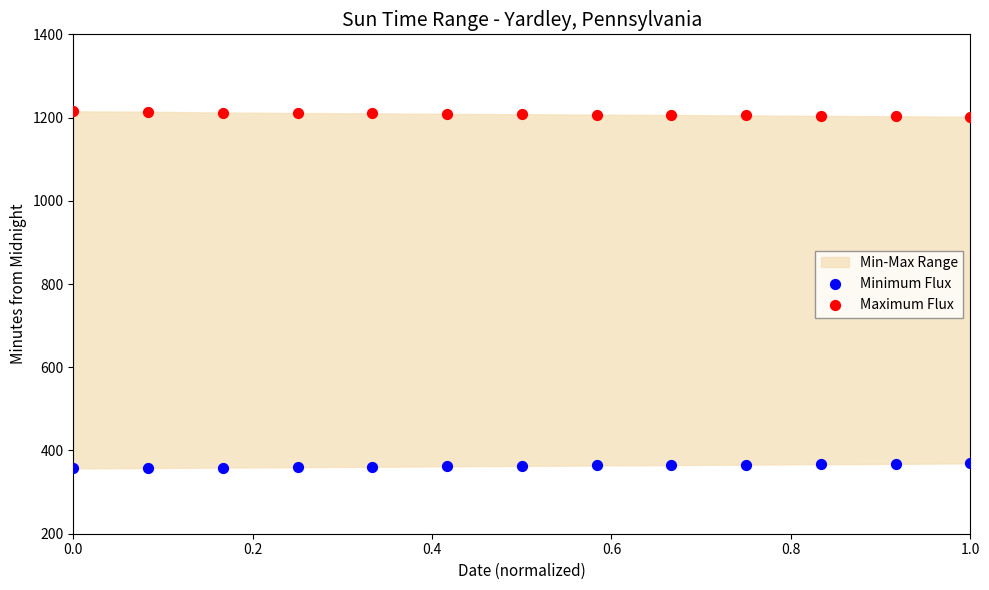

Across all data points, what is the range of Y values (max minus min)?

858